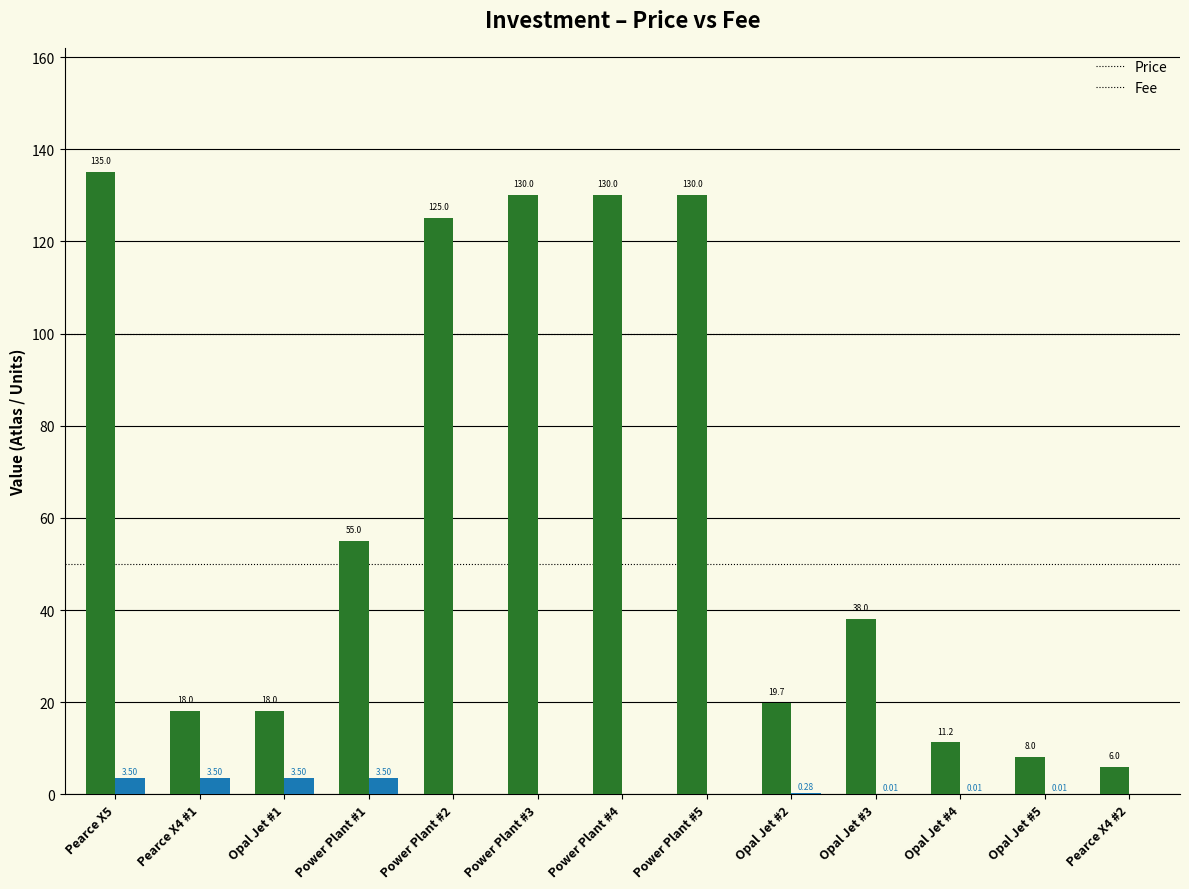

What is the sum of all Fee values?

14.3